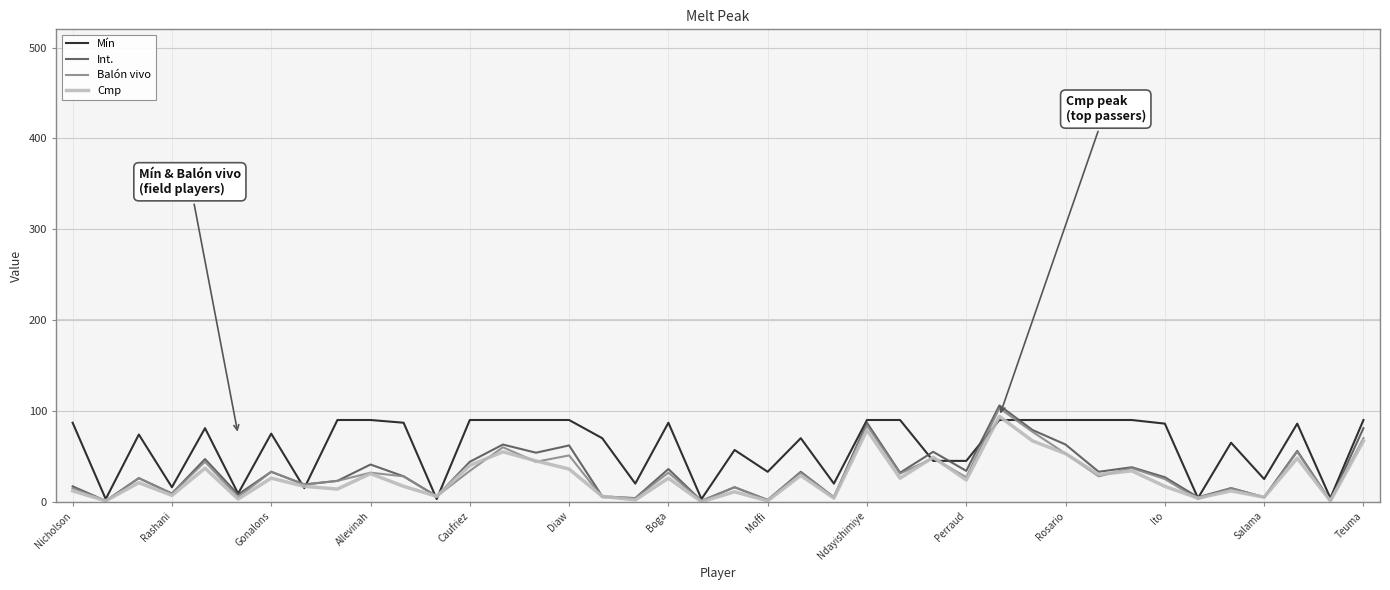

What is the maximum value for Int.?

106